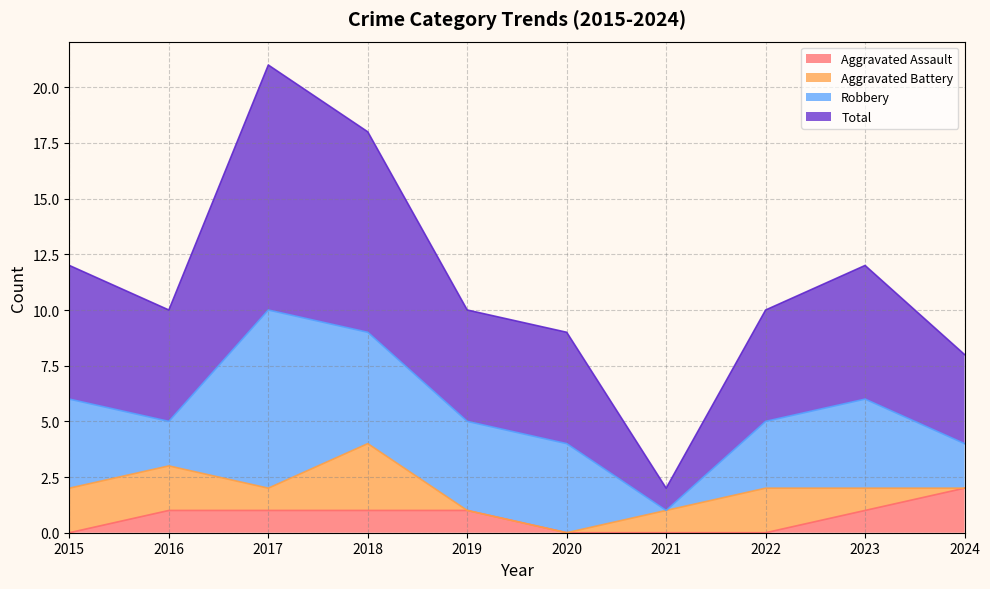

Is it true that Aggravated Assault equals 1 at 2015?

False